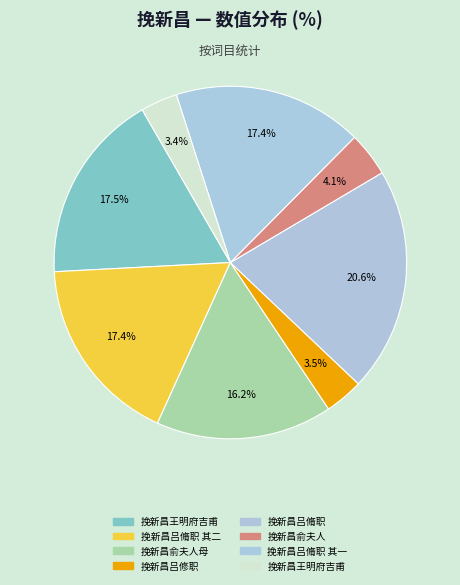

How many slices are in this pie chart?

8